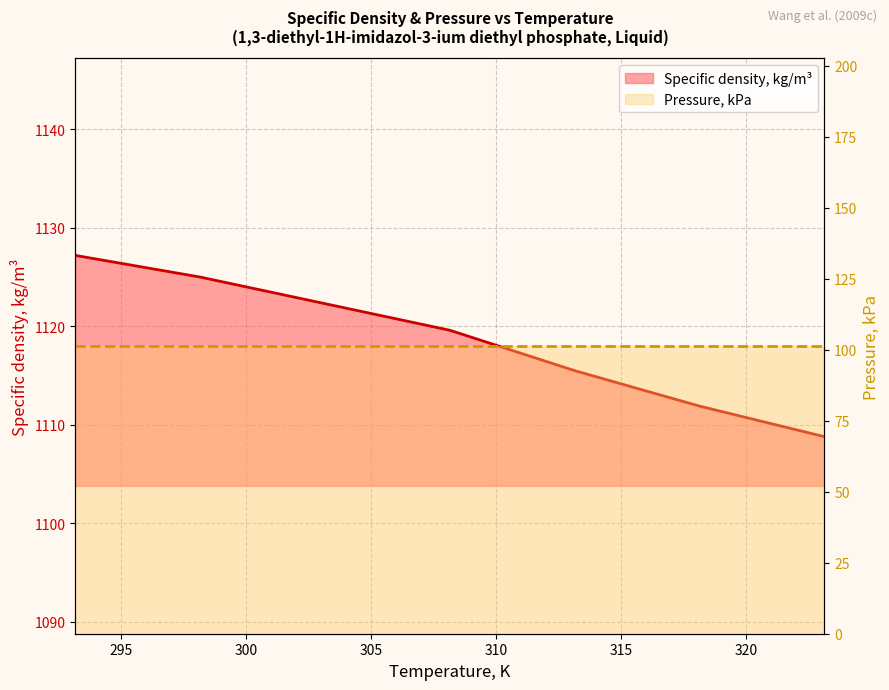

What is the change in value from 308.15 to 318.15?

-7.7